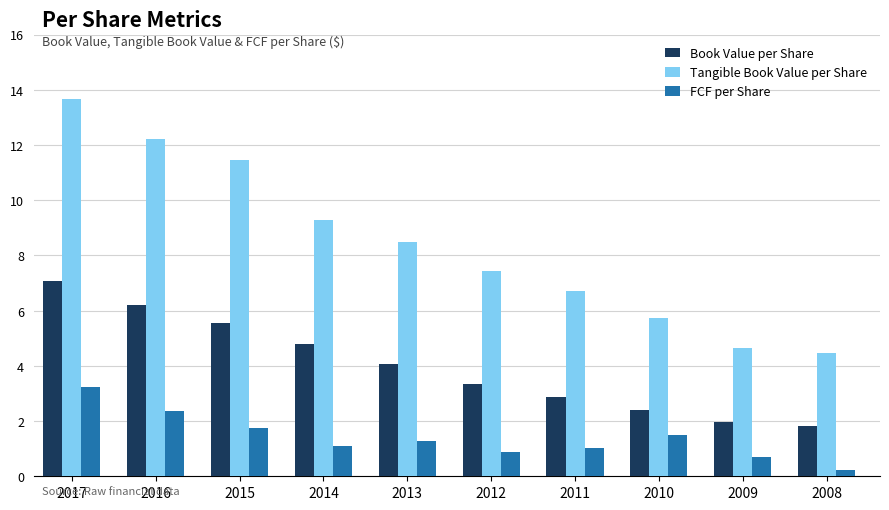

Is it true that Book Value per Share equals 1.5 at 2014?

False